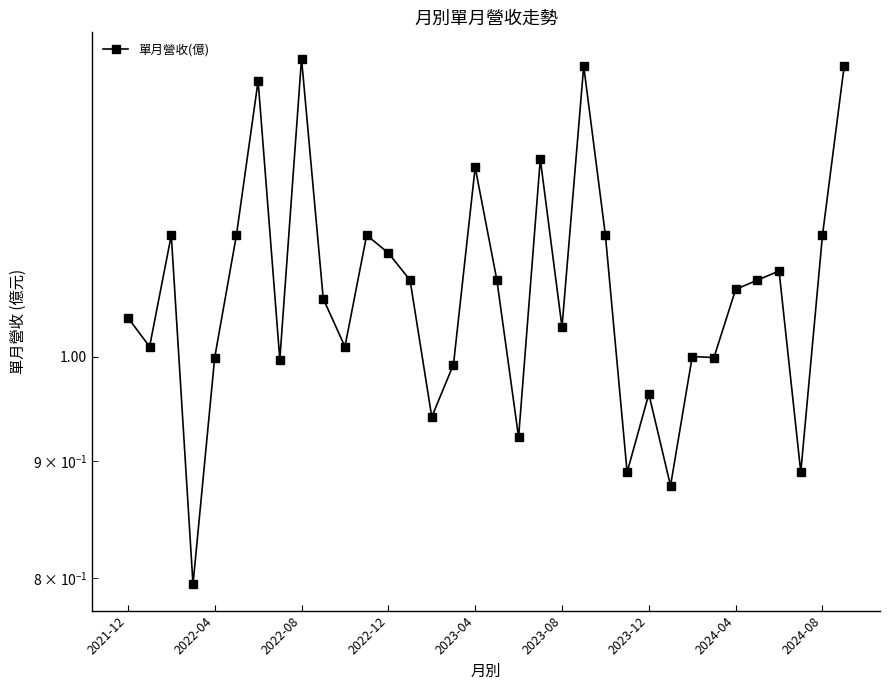

What is the average value?

1.1